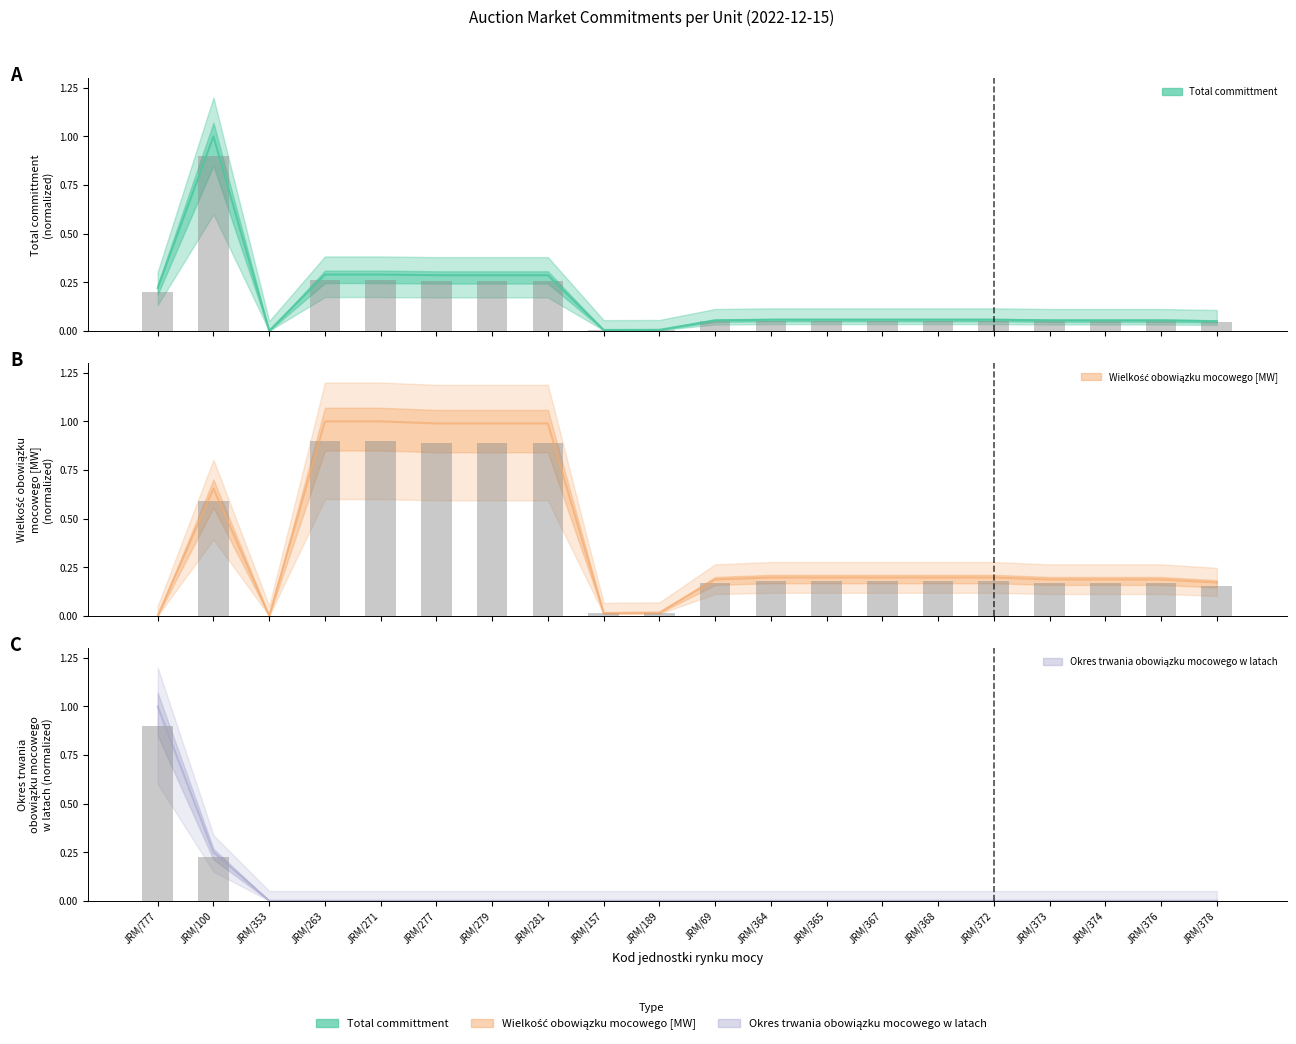

What is the label of the 11th bar from the right?

JRM/189